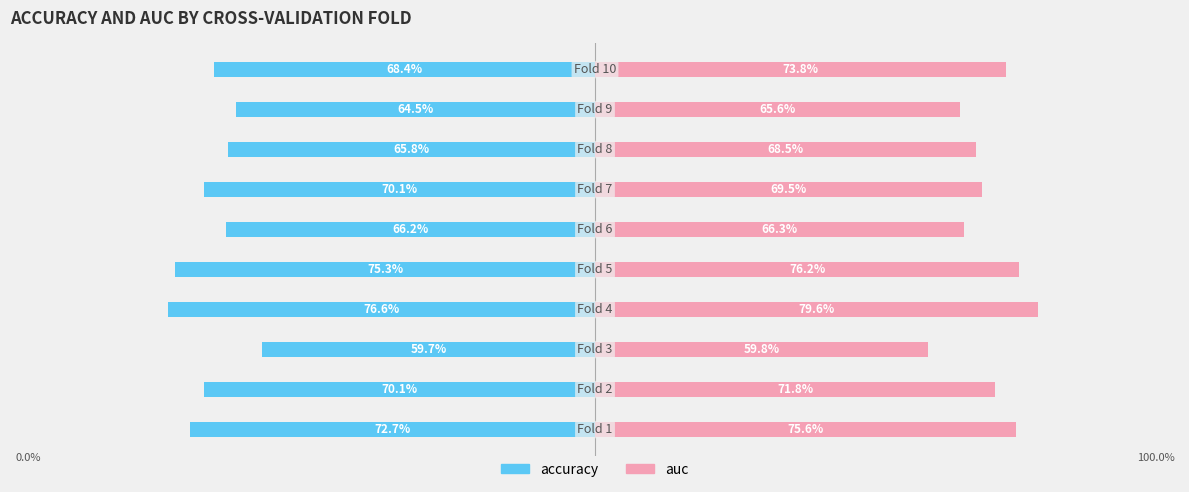

The value of auc at 9 is 0.7. True or false?

True